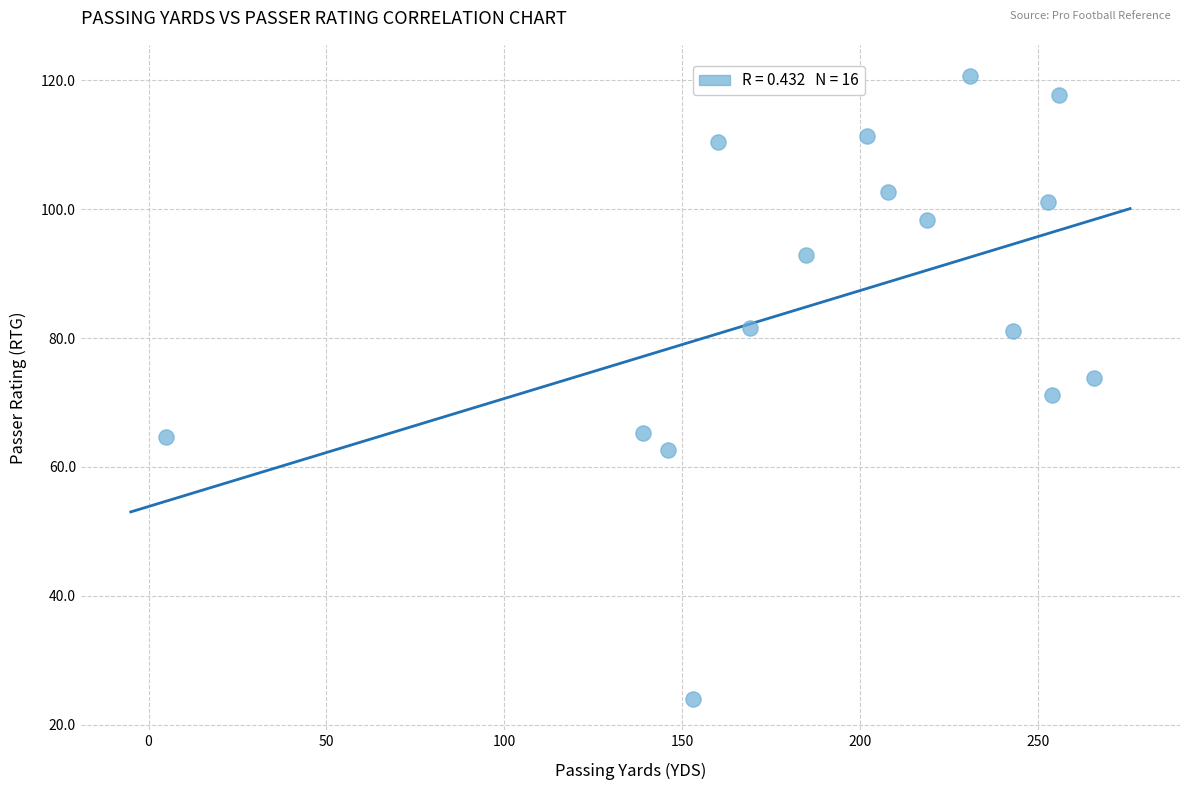

What is the range of Y values (max minus min)?

96.7